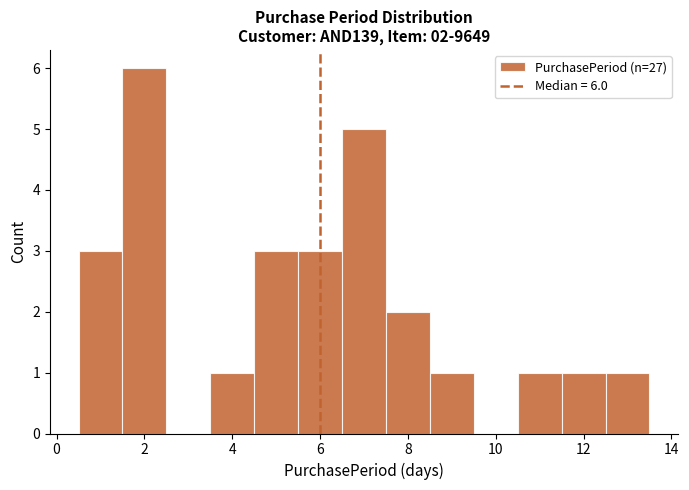

Which range on the x-axis has the tallest bar?

1.5 to 2.5